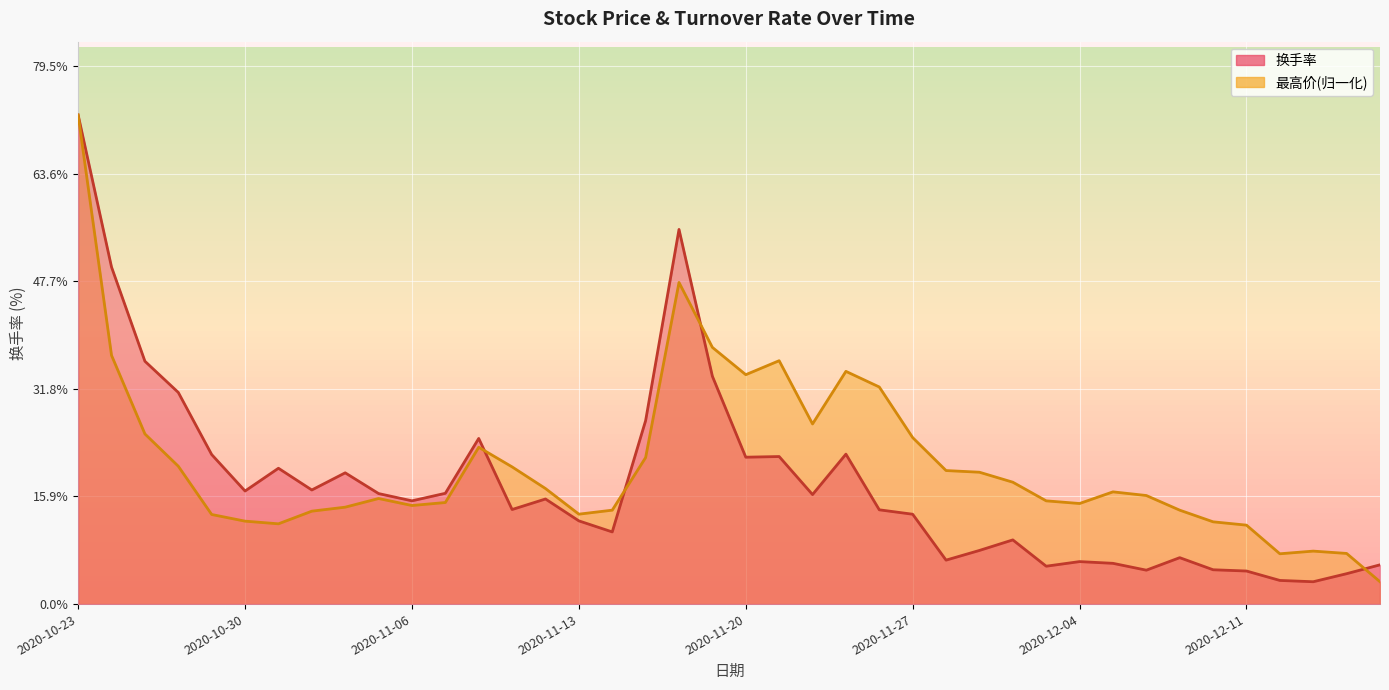

What are all the series names shown in the legend?

换手率, 最高价